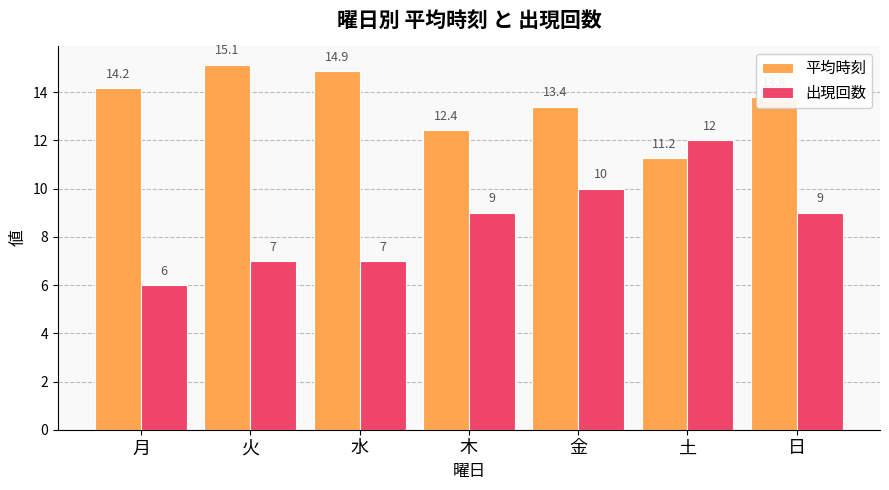

At which category is the sum across all series the highest?

金